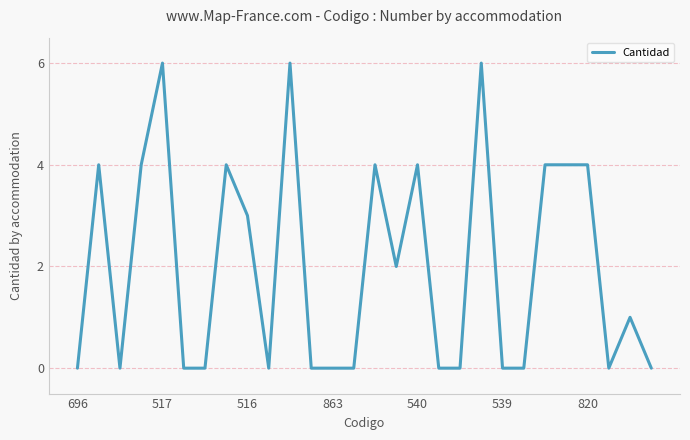

What is the greatest value displayed?

6